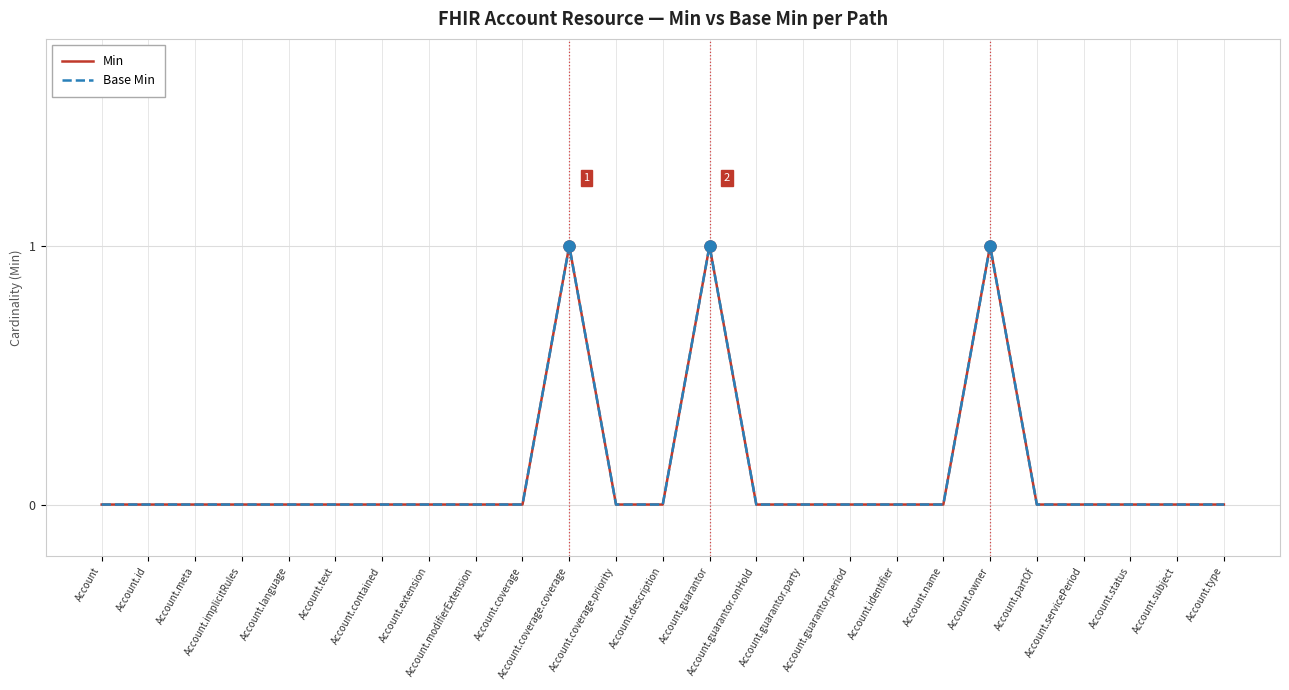

At which category does Min reach its first local peak?

Account.coverage.coverage